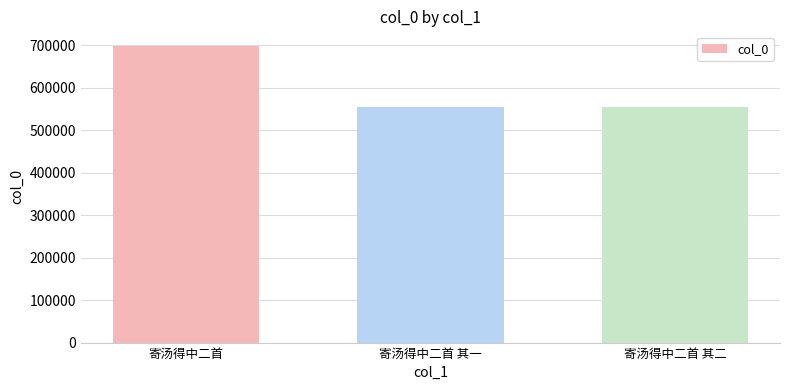

Which label corresponds to the largest value in the chart?

寄汤得中二首